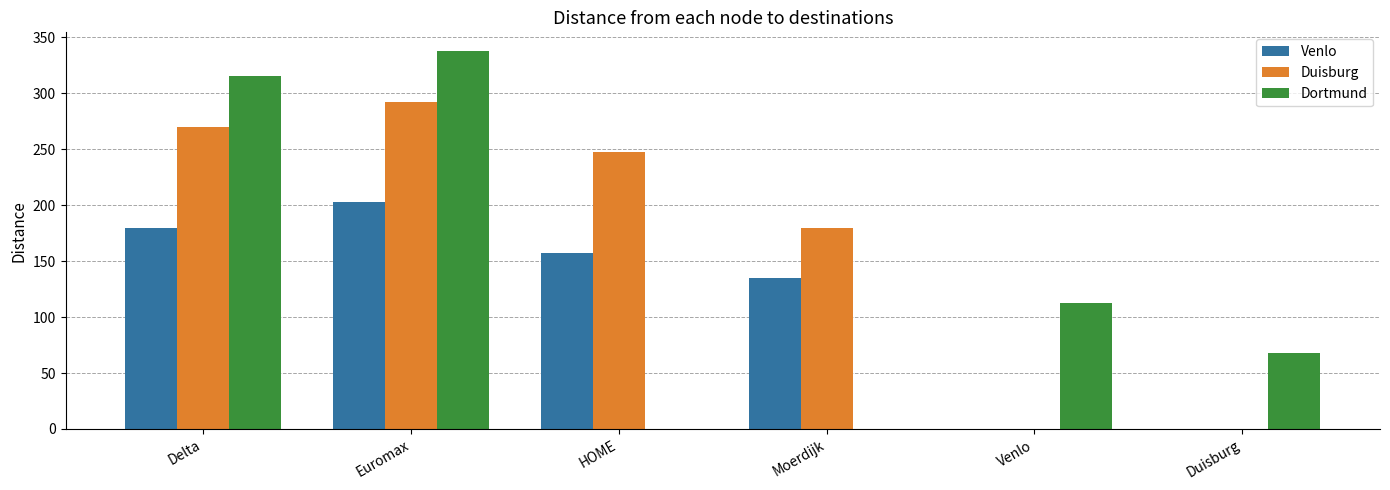

Which category has the highest value across all series?

Euromax